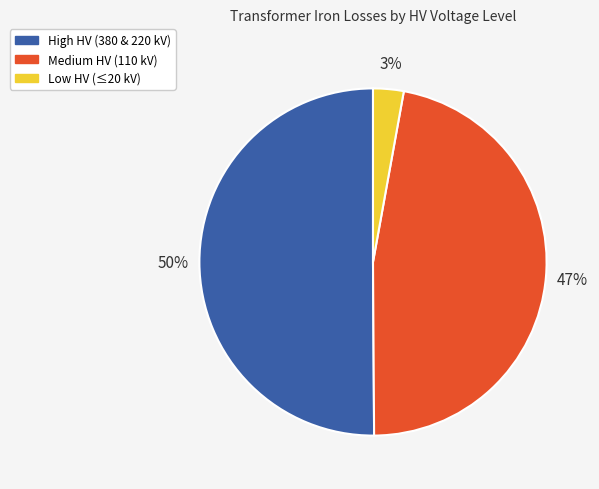

To the nearest percent, what is the difference between the largest and smallest slice percentages?

47%